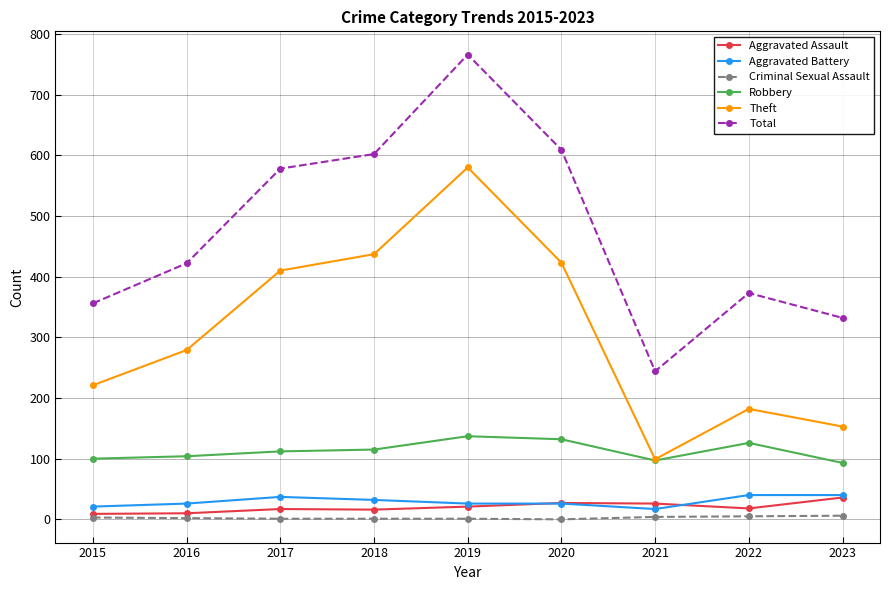

Which series changed the most between 2022 and 2023?

Total